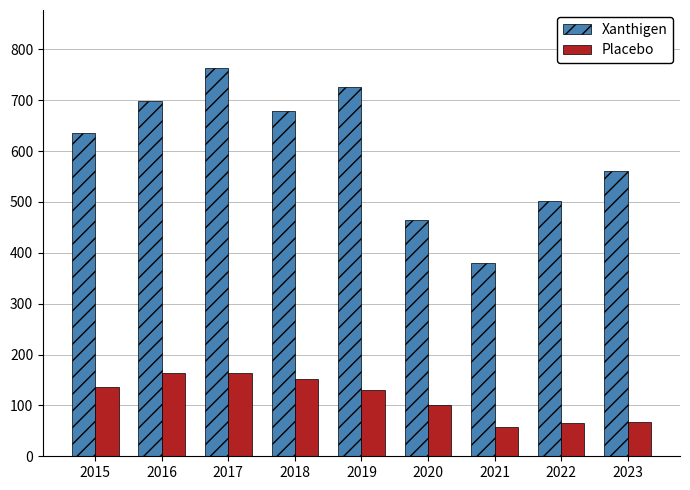

Does the chart contain any negative values?

No